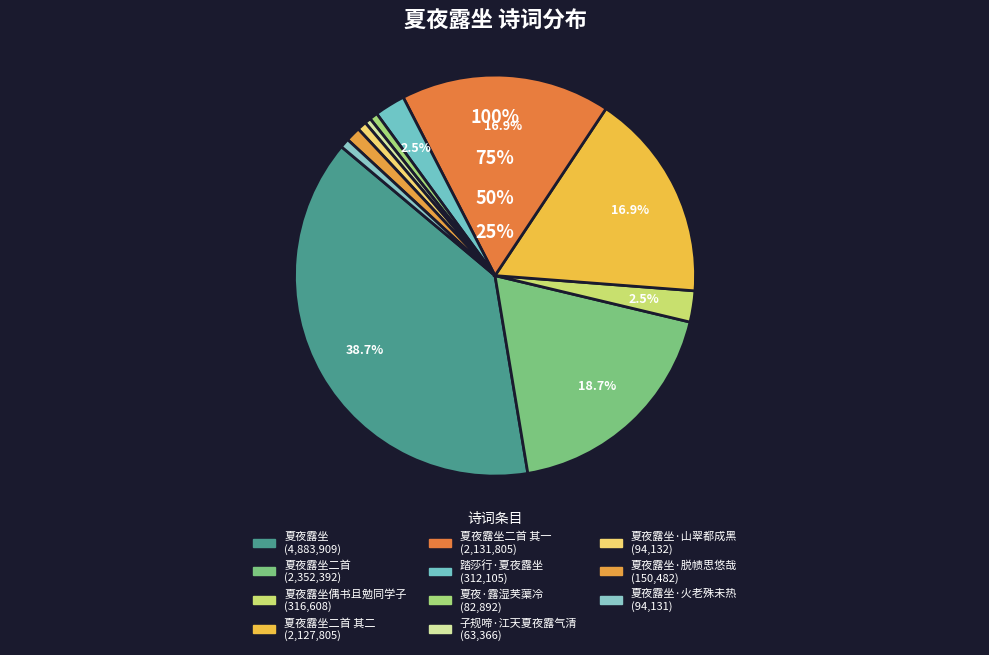

Combined, what portion of the pie is 夏夜露坐 and 子规啼·江天夏夜露气清?

39.2%